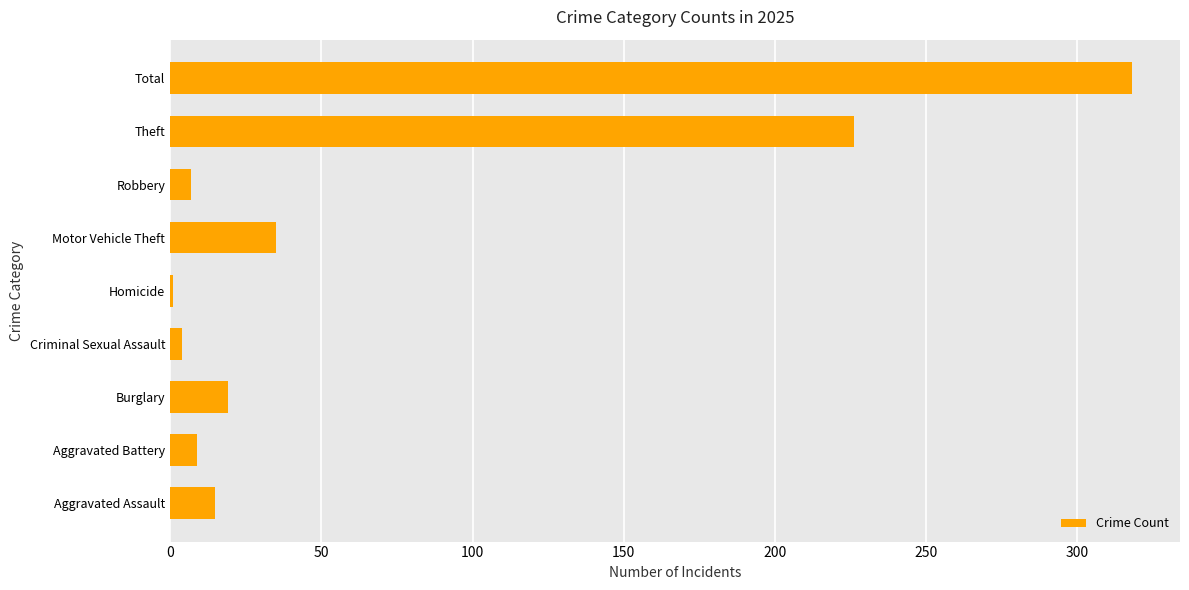

Between Criminal Sexual Assault and Total, which is larger?

Total